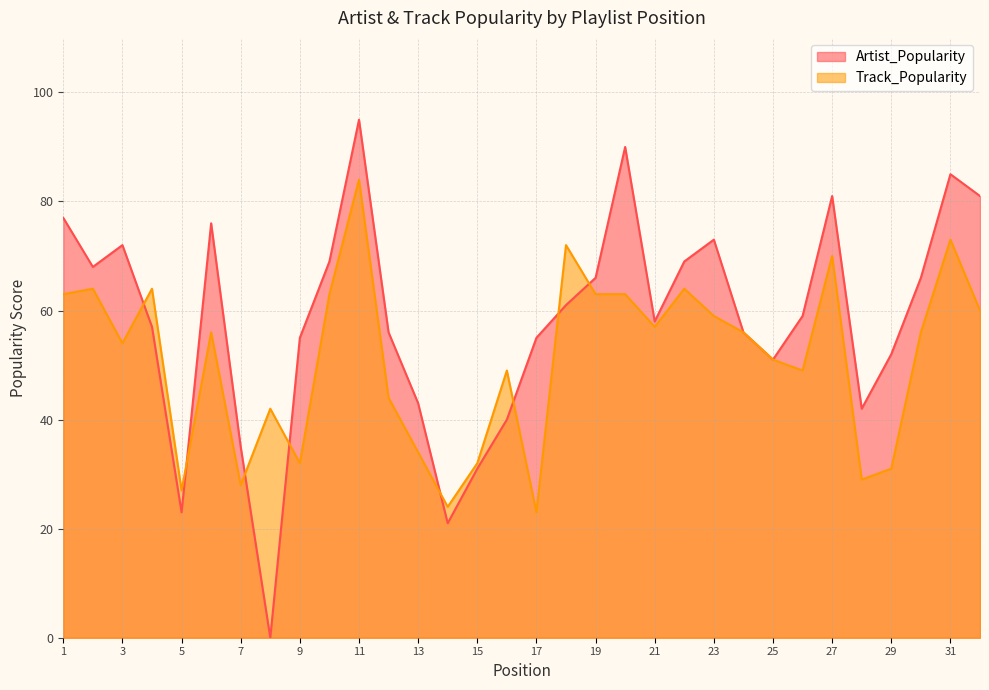

Reading left to right, what are all the values shown in this chart?

Artist_Popularity: 77	68	72	57	23	76	35	0	55	69	95	56	43	21	31	40	55	61	66	90	58	69	73	56	51	59	81	42	52	66	85	81
Track_Popularity: 63	64	54	64	27	56	28	42	32	63	84	44	34	24	32	49	23	72	63	63	57	64	59	56	51	49	70	29	31	56	73	60